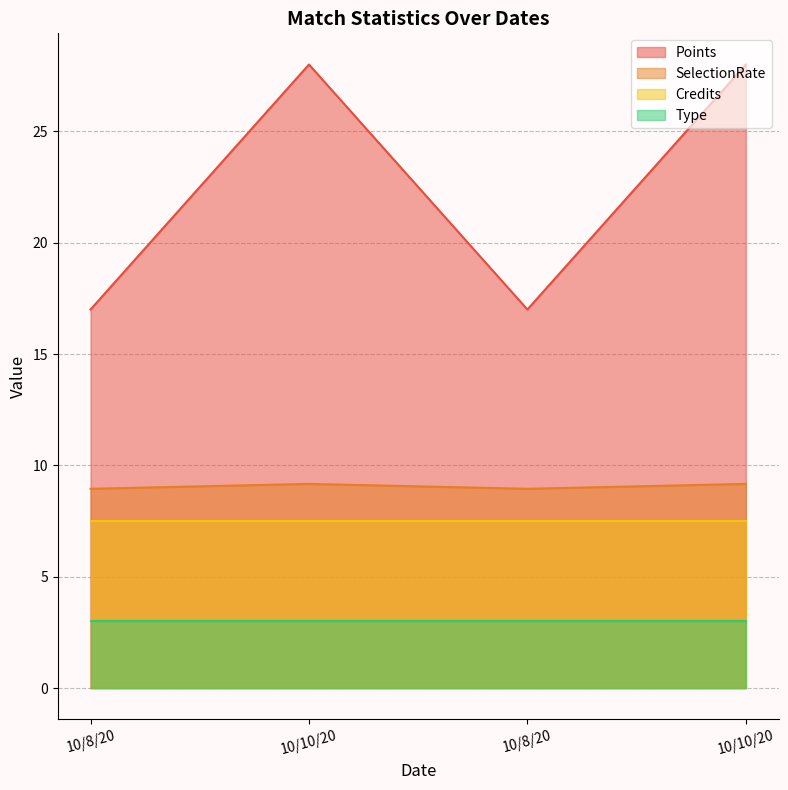

How many lines are shown in the chart?

4